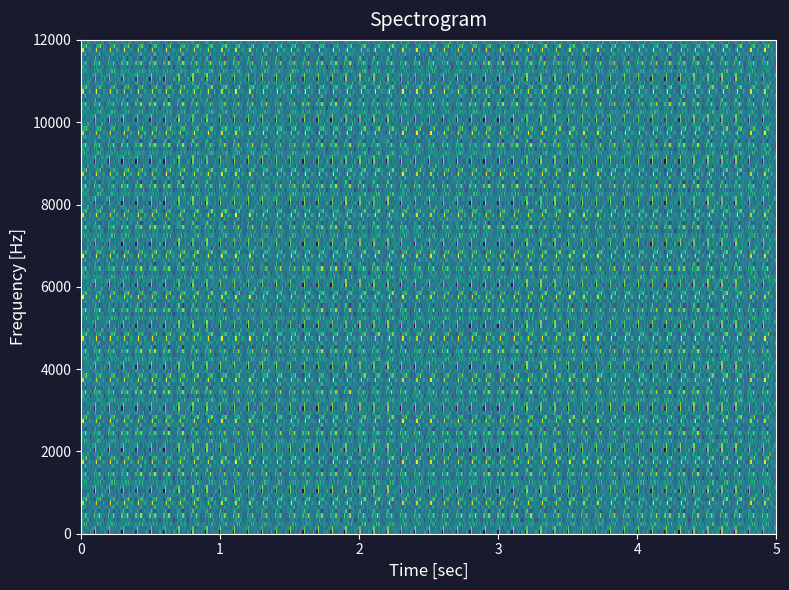

Reading right to left, what are all the values shown in this chart?

0: -0.1	0.0	0.0	0.0	-0.0	0.0	0.0	0.0	0.0	0.0	0.1
1: 0.0	0.0	0.0	0.0	0.0	0.0	0.0	0.0	0.0	0.0	0.1
2: 0.0	0.0	0.0	0.0	0.0	0.0	0.1	0.0	0.1	0.0	0.0
3: 0.0	0.0	0.0	-0.0	0.0	0.0	0.0	0.0	0.0	0.0	0.0
4: 0.1	-0.0	0.0	-0.0	0.0	0.0	0.1	0.1	0.0	0.0	0.0
5: 0.0	0.0	0.0	-0.0	0.0	0.0	0.0	-0.1	0.0	0.0	0.1
6: 0.0	0.0	0.0	0.0	0.0	0.0	0.0	0.1	0.0	0.0	0.0
7: -0.0	0.0	0.0	0.0	0.1	0.0	0.0	0.0	0.0	0.2	0.0
8: -0.0	0.0	0.0	0.0	0.0	0.0	0.1	0.1	0.1	0.0	0.0
9: 0.0	0.0	0.0	0.0	0.0	0.1	-0.0	0.0	0.0	0.0	0.1